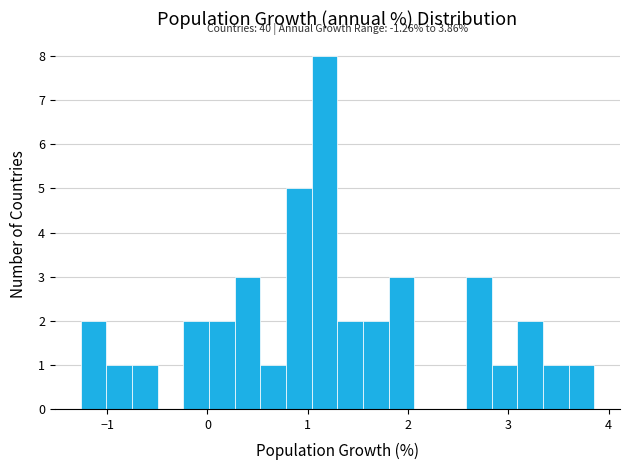

Read against the x-axis, roughly where is the centre of the tallest bar?

1.2